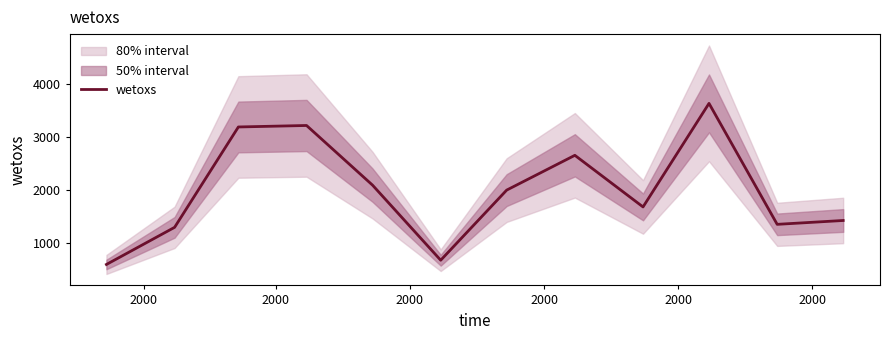

Where does the data first go above 2001?

2000